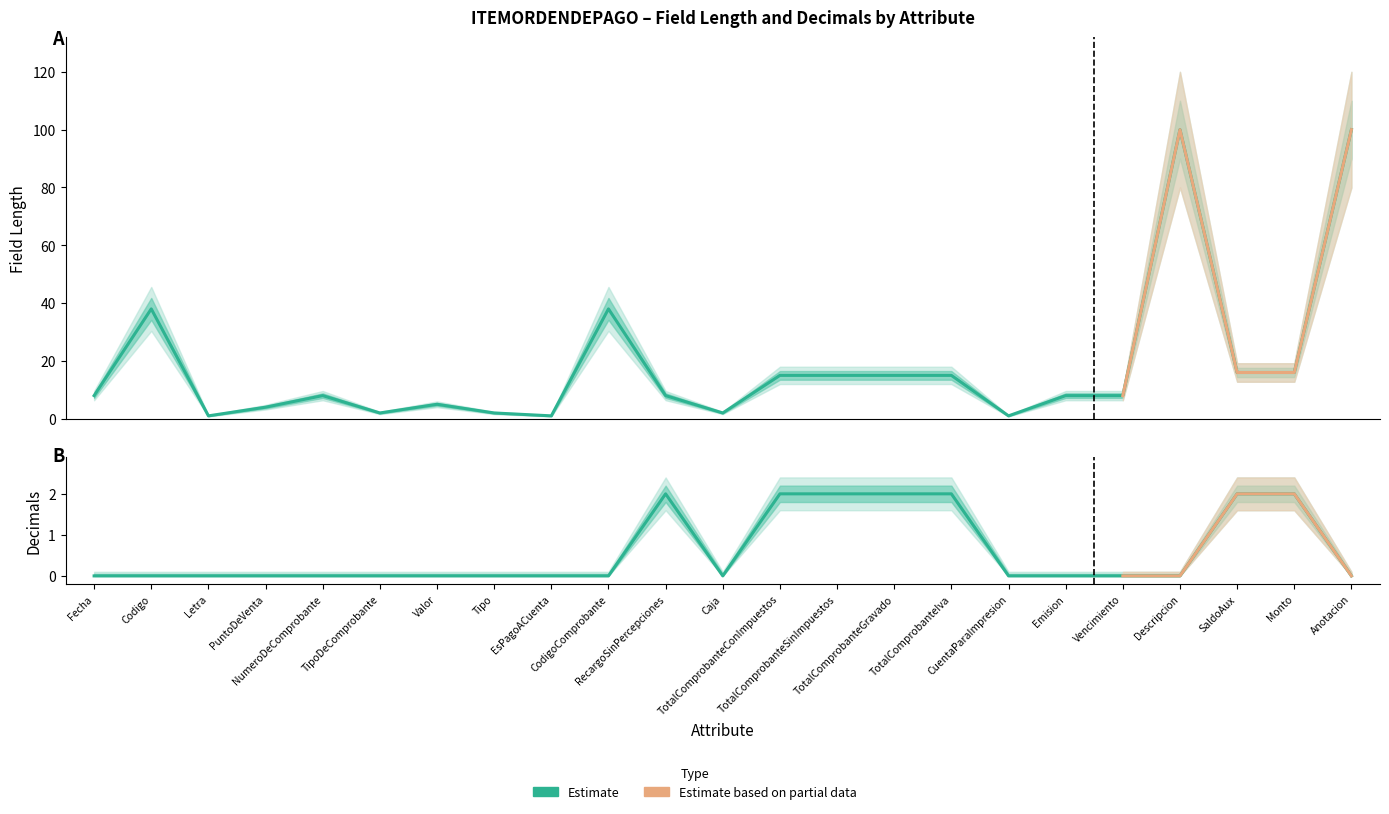

Which series changed the most between RecargoSinPercepciones and Descripcion?

longitud